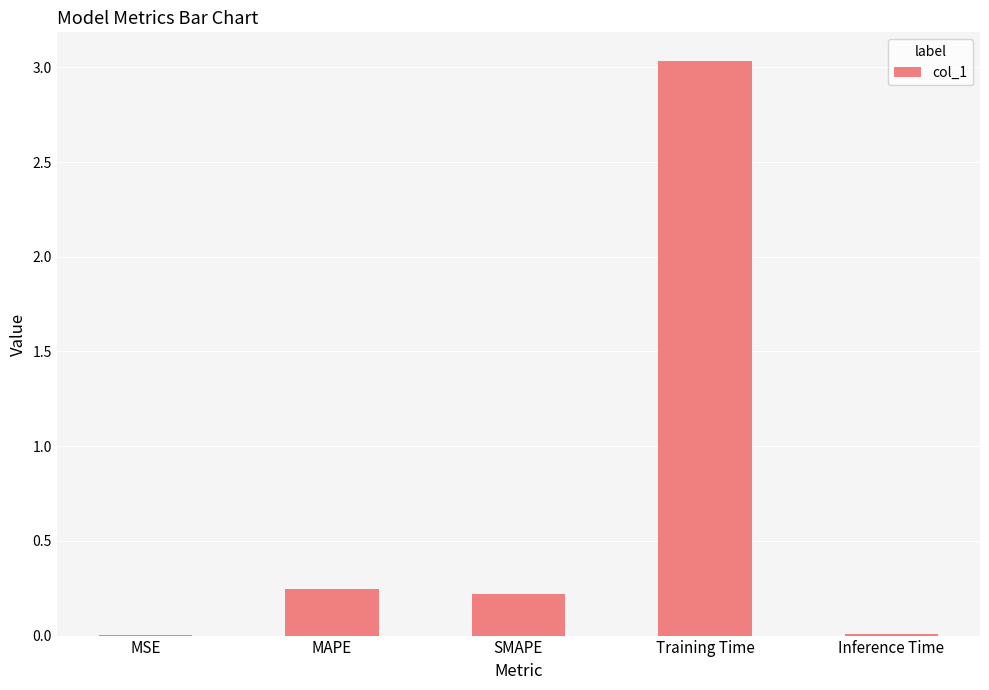

The value at MAPE is 0.2. True or false?

True